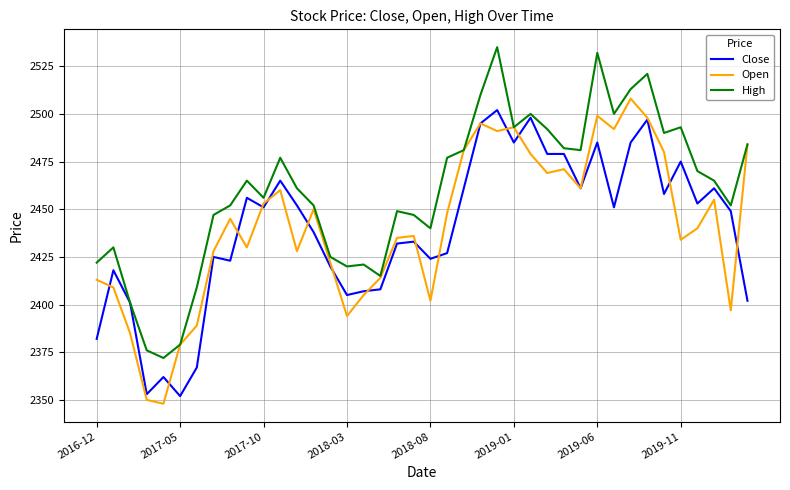

What is the difference between the maximum and minimum values in the Close series?

150